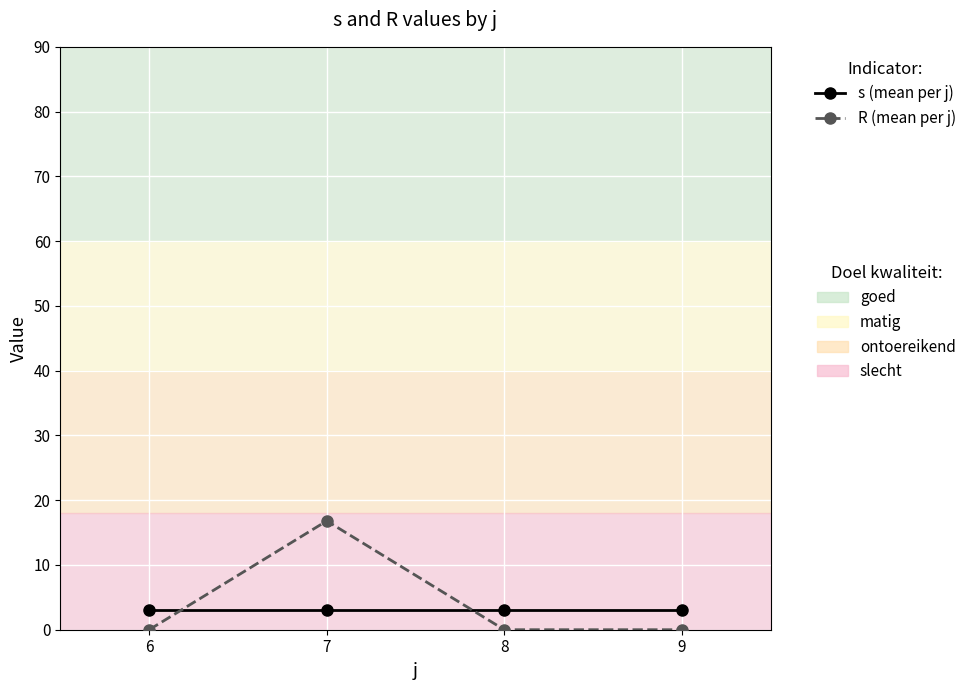

How many distinct data groups are displayed?

2